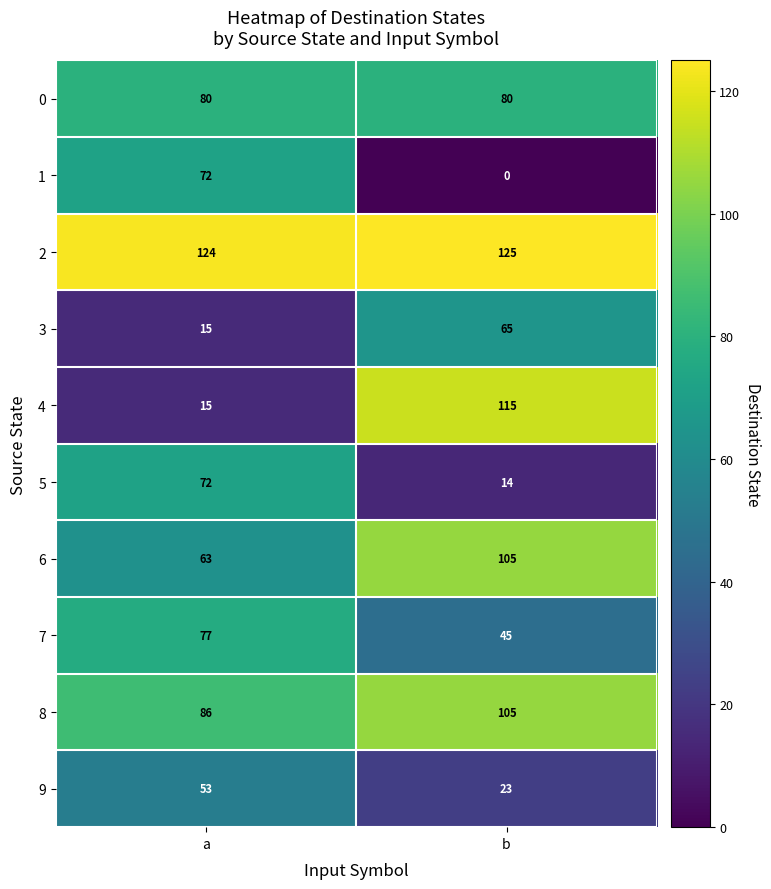

Reading left to right, list all the values displayed in this chart.

0: 80	80
1: 72	0
2: 124	125
3: 15	65
4: 15	115
5: 72	14
6: 63	105
7: 77	45
8: 86	105
9: 53	23